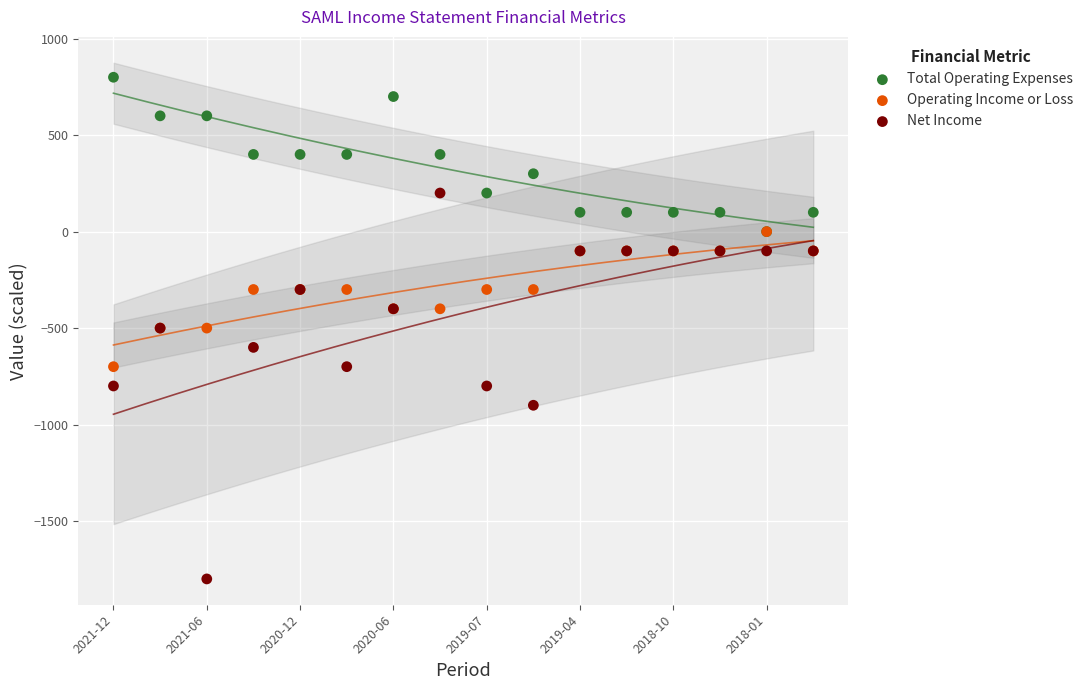

Which series contains the lowest Y value?

Net Income